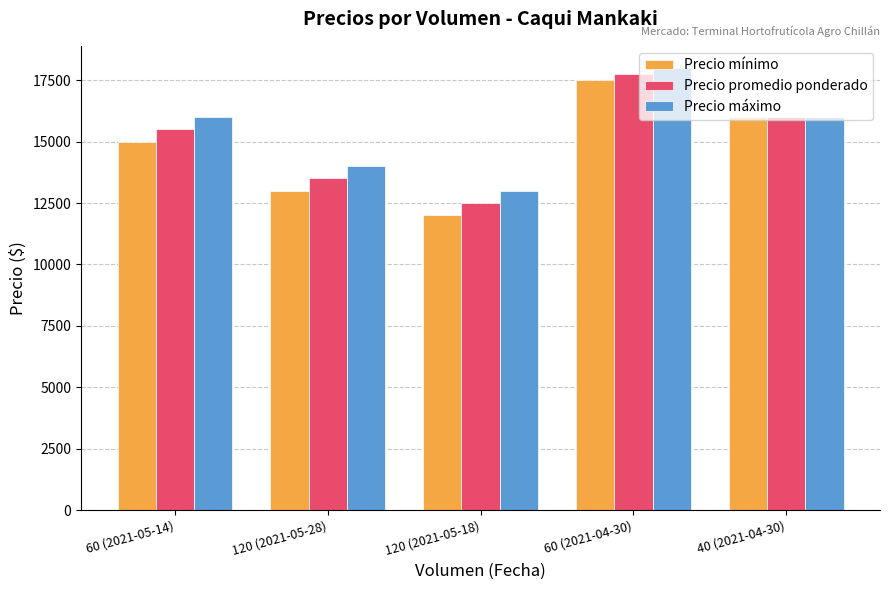

What is the minimum value for Precio mínimo?

12000